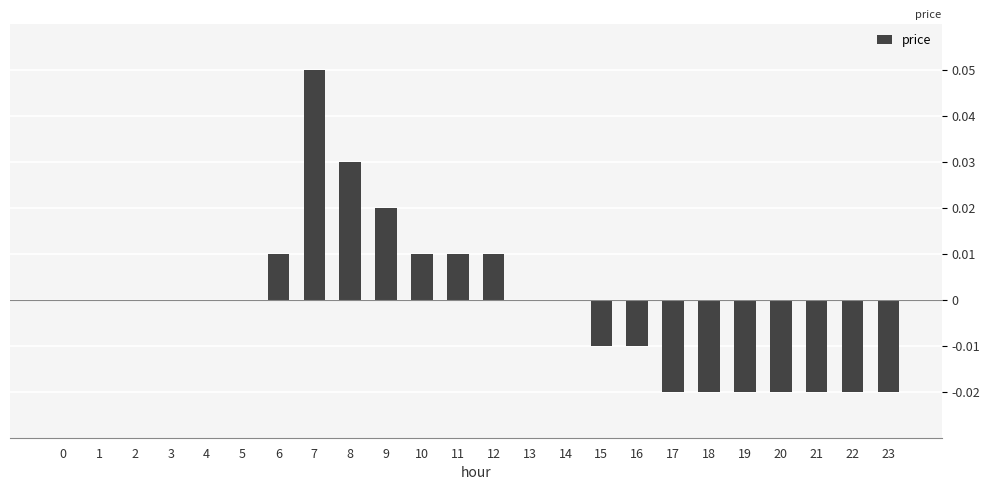

Does the chart contain stacked bars?

No